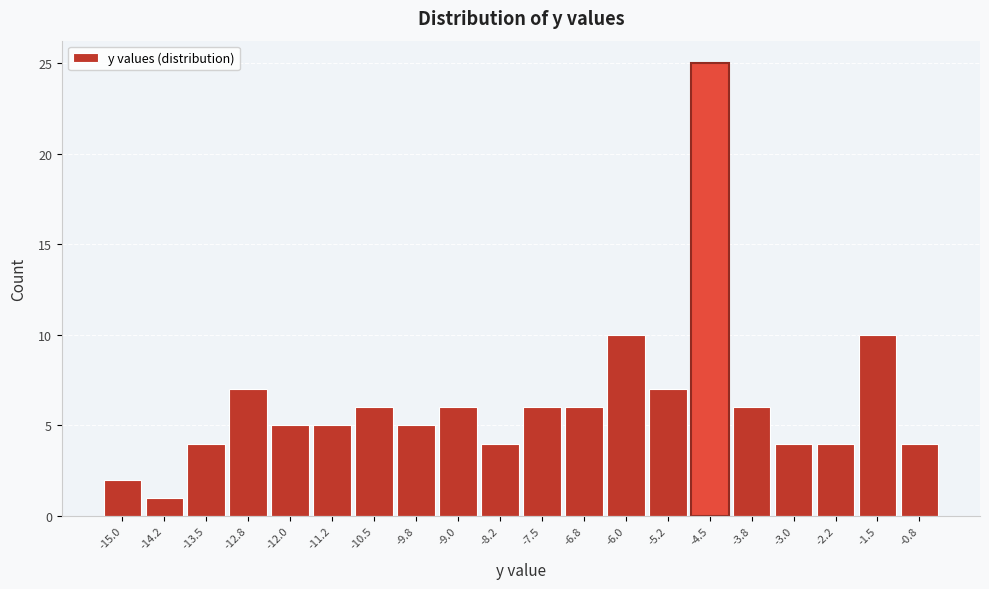

Reading left to right, transcribe all the data shown in this chart.

2	1	4	7	5	5	6	5	6	4	6	6	10	7	25	6	4	4	10	4